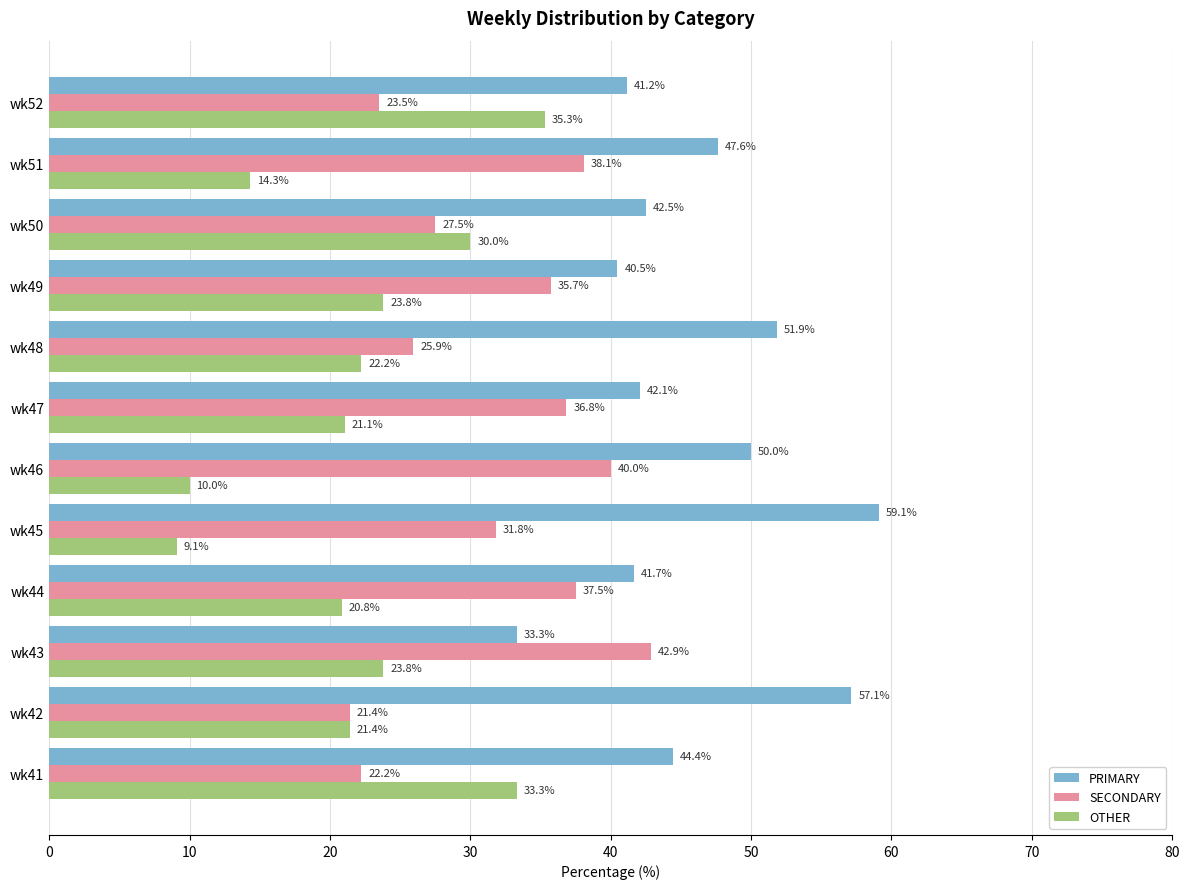

What is the total value across all series at wk45?

100.0